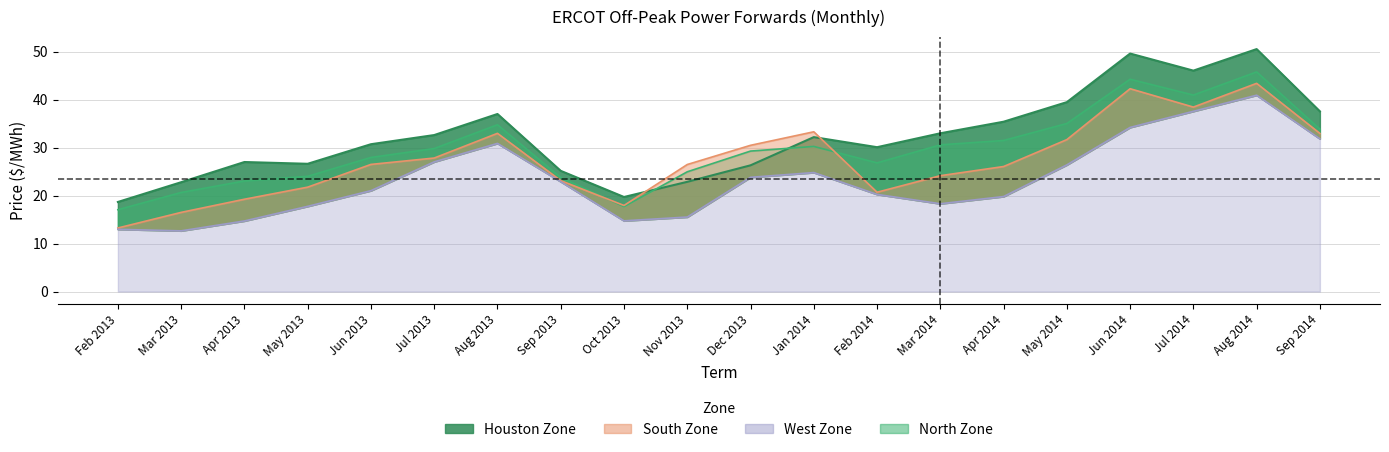

Count the number of data series in this chart.

4